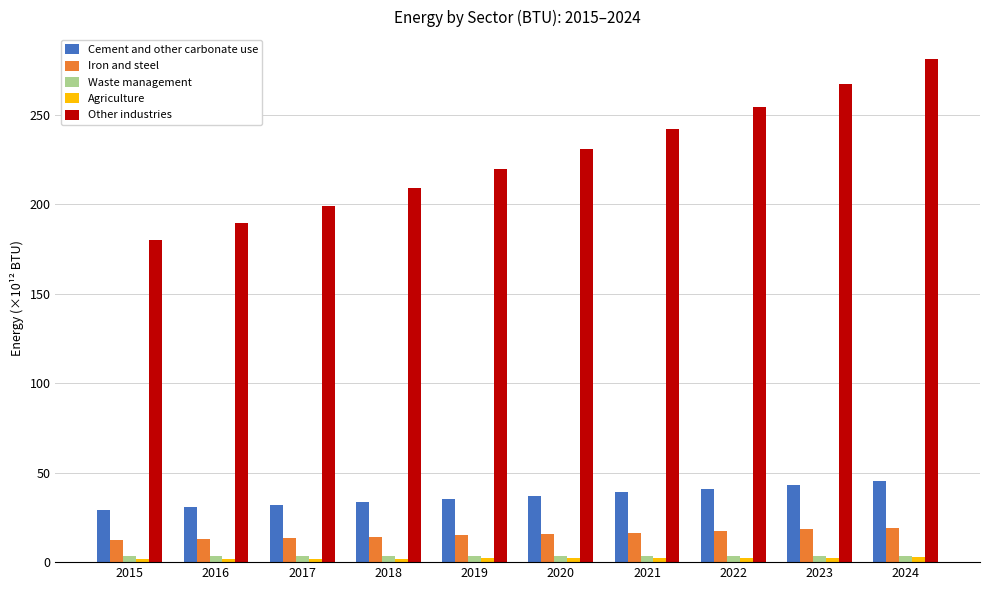

Is it true that Cement and other carbonate use equals 29.1 at 2015?

True